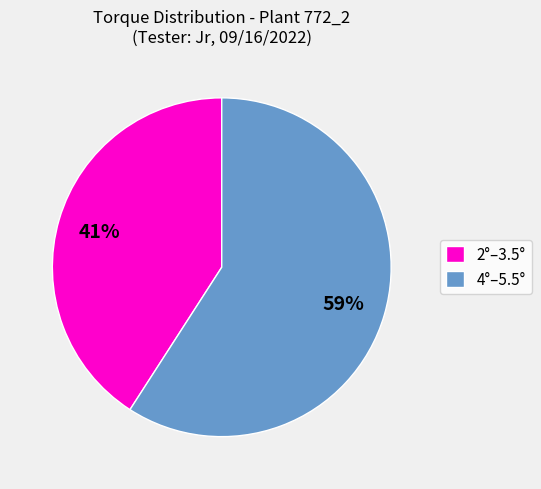

Is there a majority slice in this chart?

Yes